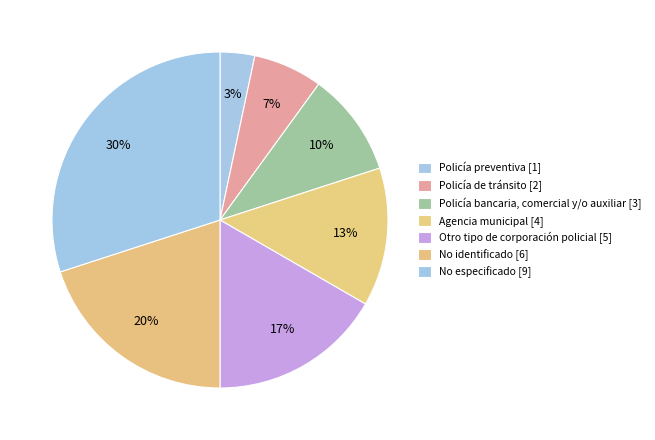

Does any single category account for the majority?

No